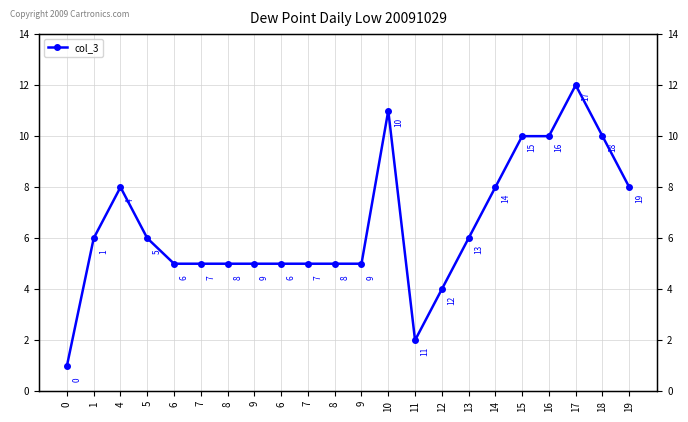

Where is the data nearest to the value 6?

1